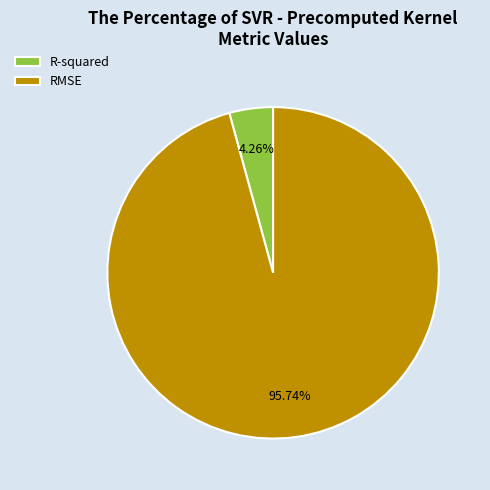

What percentage is NOT represented by RMSE?

4.3%